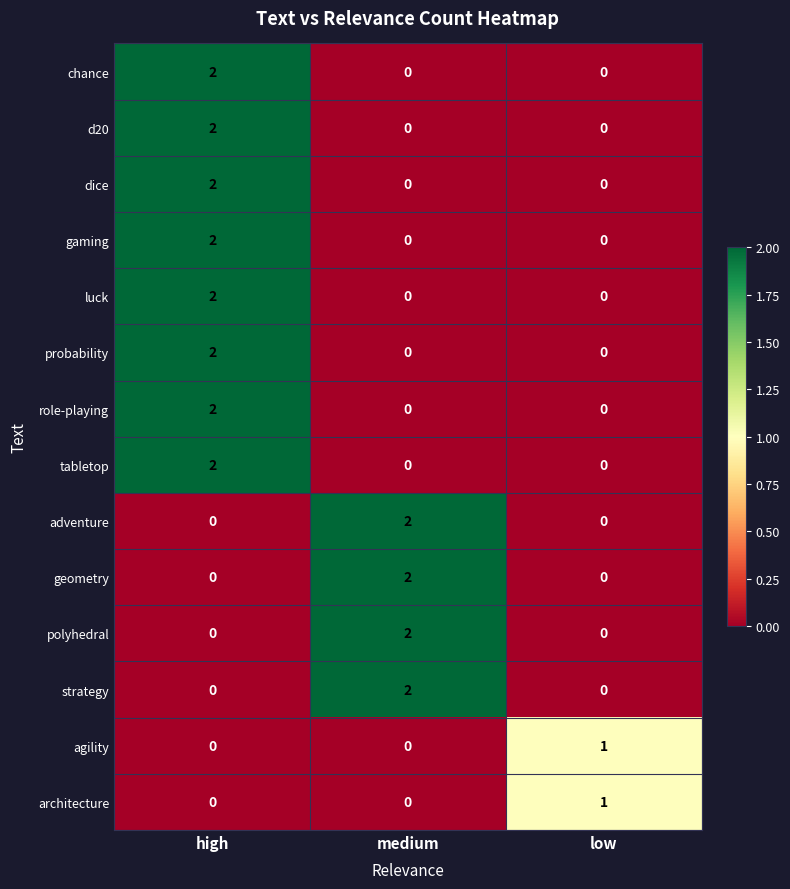

Count the number of data series in this chart.

14